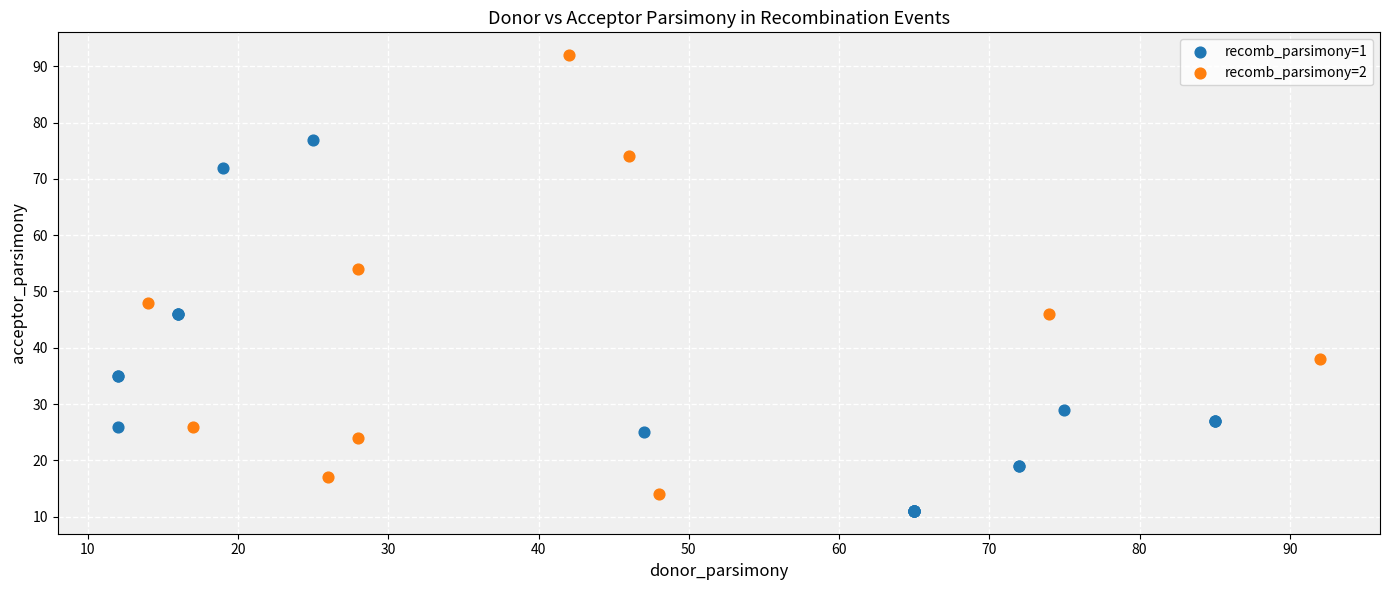

Which series has the widest spread of Y values?

recomb_parsimony=2